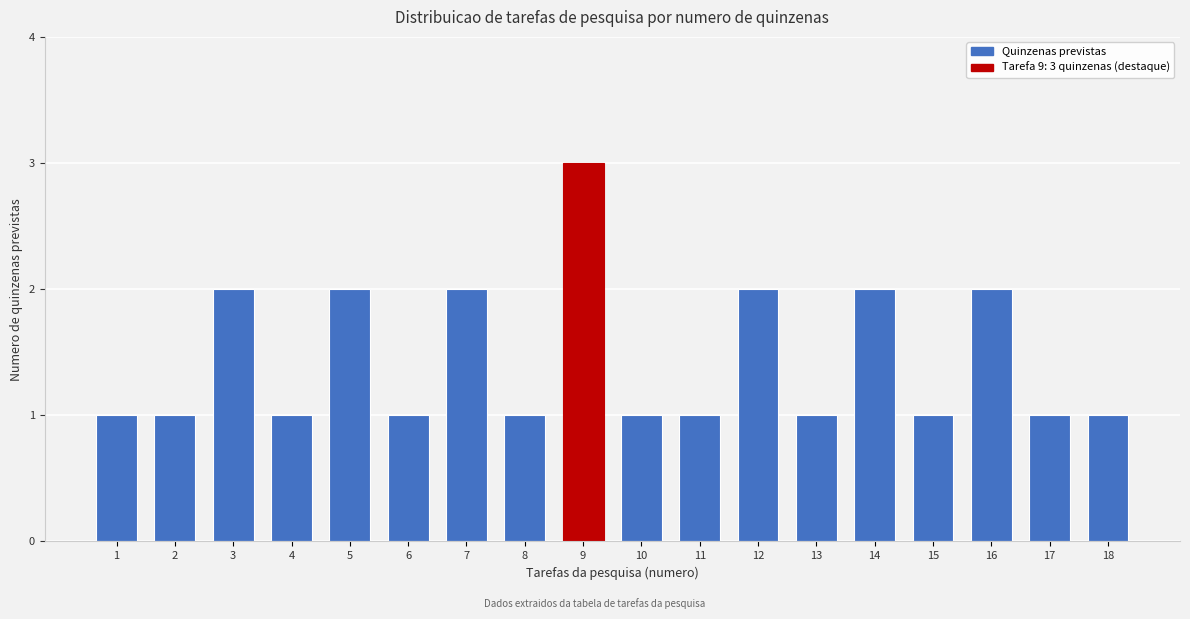

Reading left to right, extract all data points from this chart.

1=1	2=1	3=2	4=1	5=2	6=1	7=2	8=1	9=3	10=1	11=1	12=2	13=1	14=2	15=1	16=2	17=1	18=1